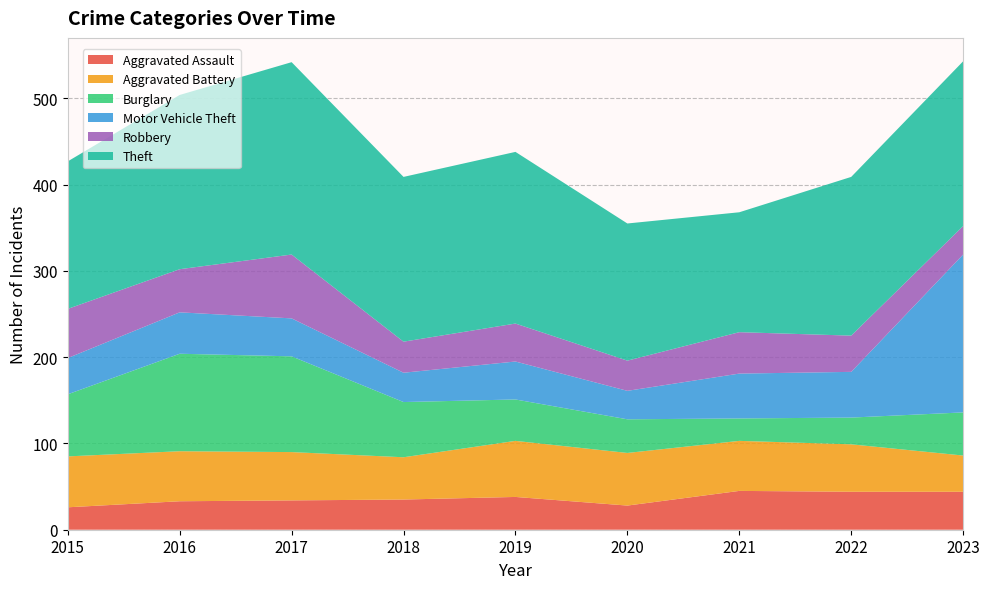

Reading left to right, transcribe all the data shown in this chart.

Aggravated Assault: 26	33	34	35	38	28	45	44	44
Aggravated Battery: 59	58	56	49	65	61	58	55	42
Burglary: 72	113	111	64	48	39	26	31	50
Motor Vehicle Theft: 42	48	44	34	44	33	52	53	183
Robbery: 57	50	74	36	44	35	48	42	33
Theft: 171	202	223	191	199	159	139	184	191